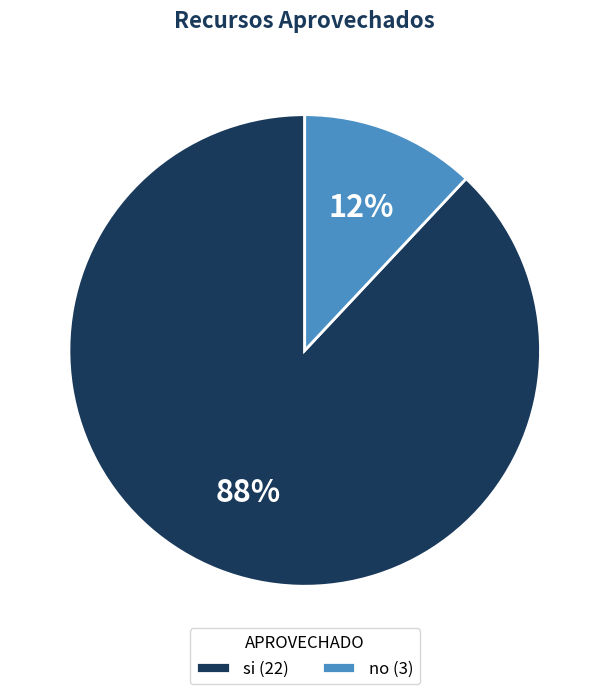

Combined, do no (3) and si (22) account for over 50%?

Yes